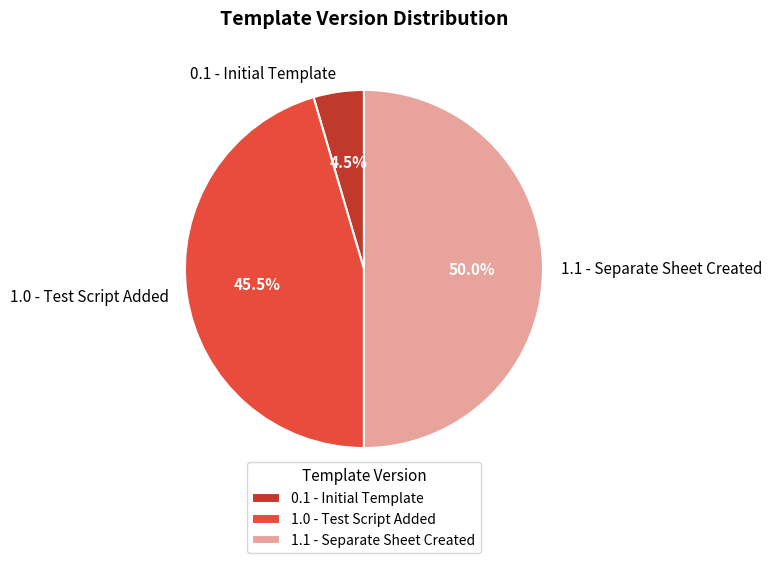

How many slices are in this pie chart?

3